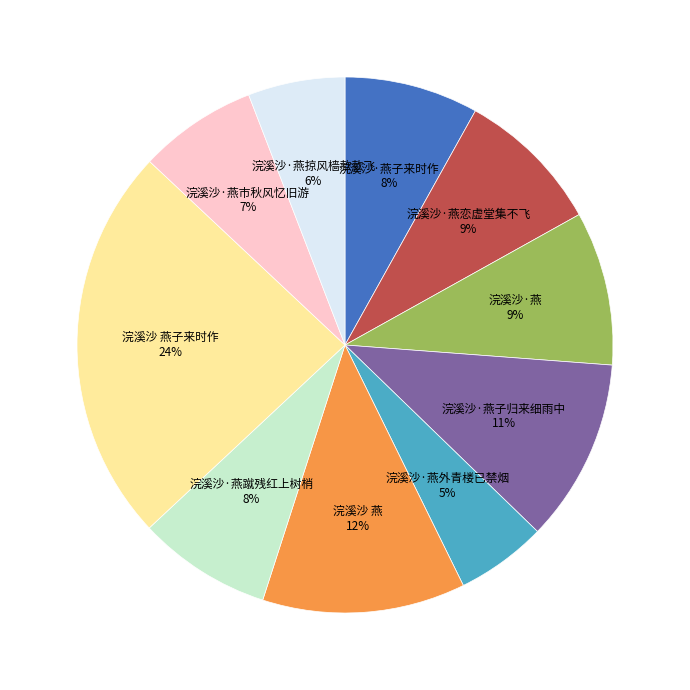

Is there any slice that represents more than half of the pie?

No